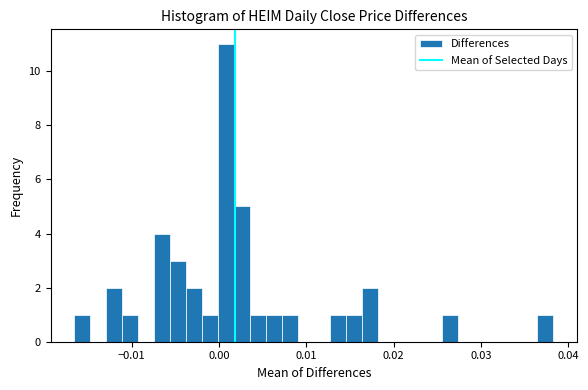

Read against the x-axis, roughly where is the centre of the tallest bar?

0.001